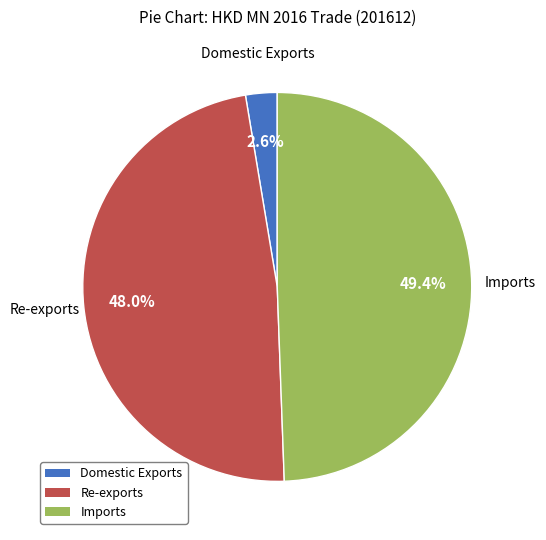

Combined, do Re-exports and Imports account for over 50%?

Yes